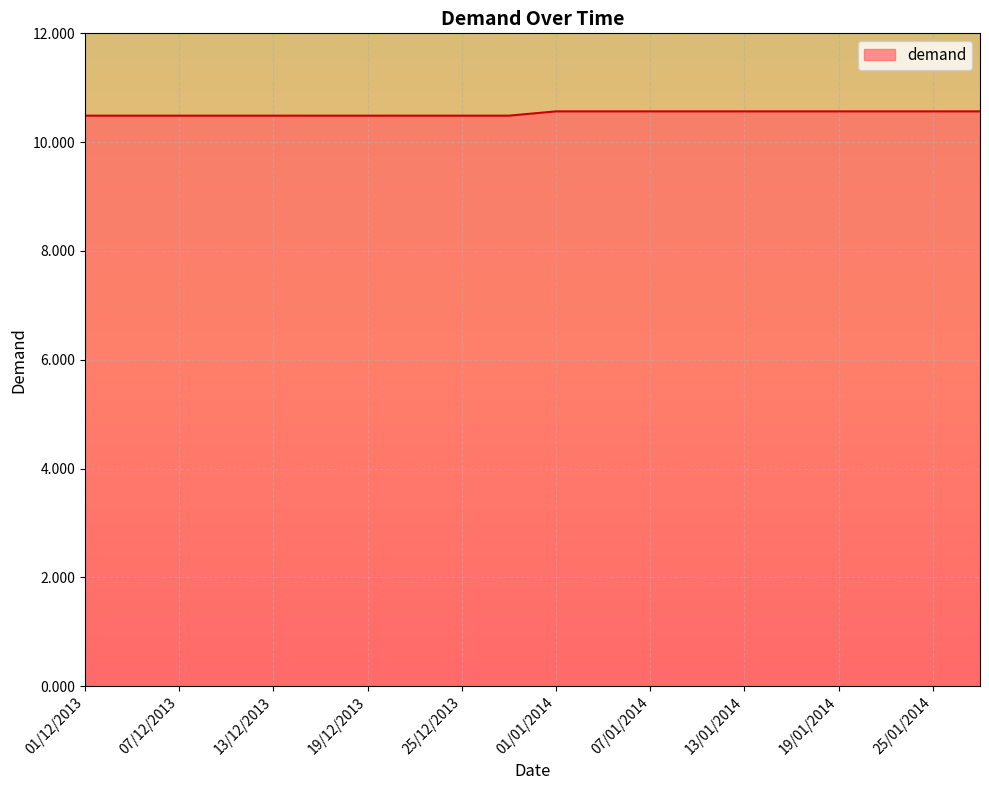

What is the greatest value displayed?

10.6